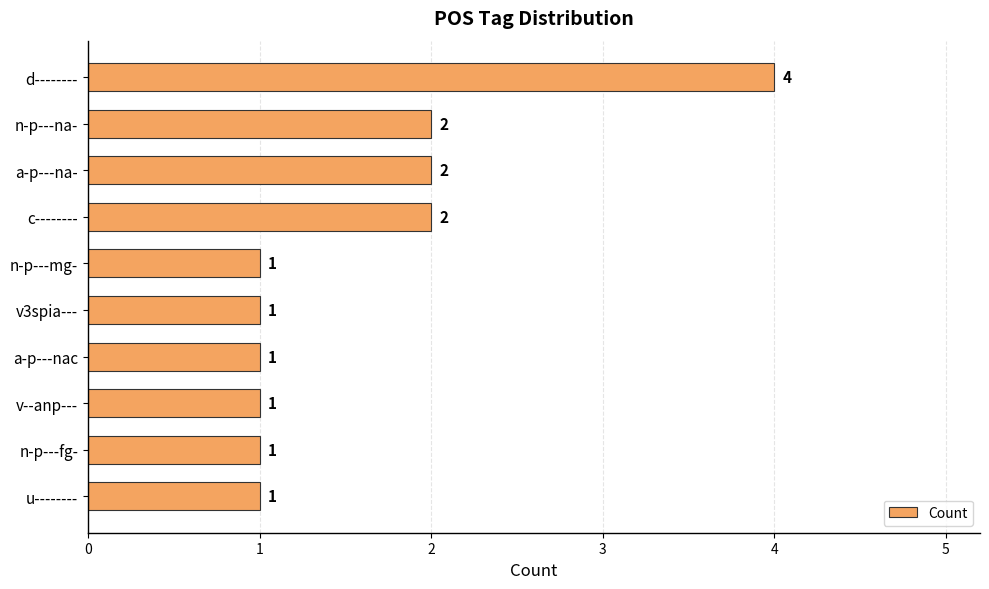

Reading bottom to top, extract all data points from this chart.

u--------=1	n-p---fg-=1	v--anp---=1	a-p---nac=1	v3spia---=1	n-p---mg-=1	c--------=2	a-p---na-=2	n-p---na-=2	d--------=4